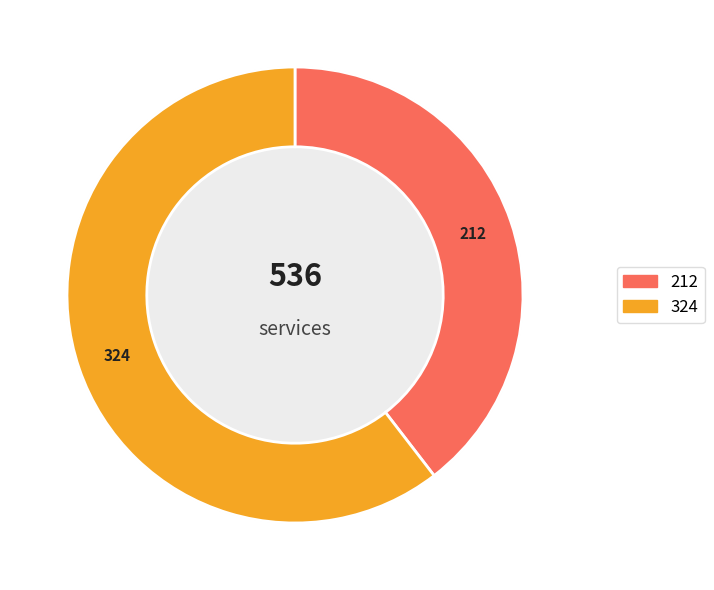

Which slice is the largest?

2